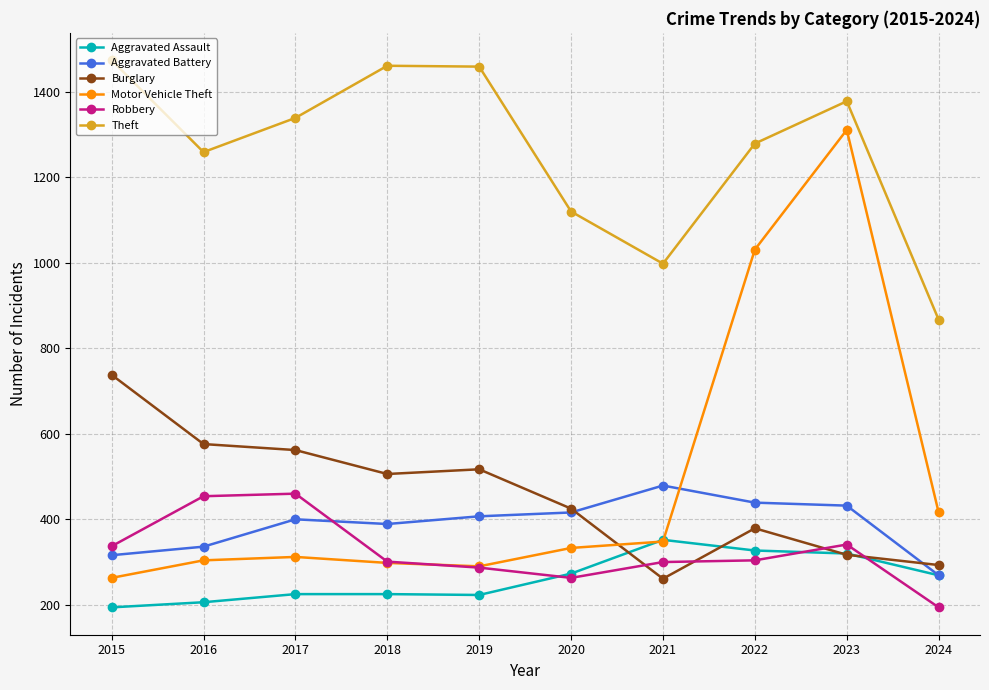

What value does the Robbery series have at 2018?

301